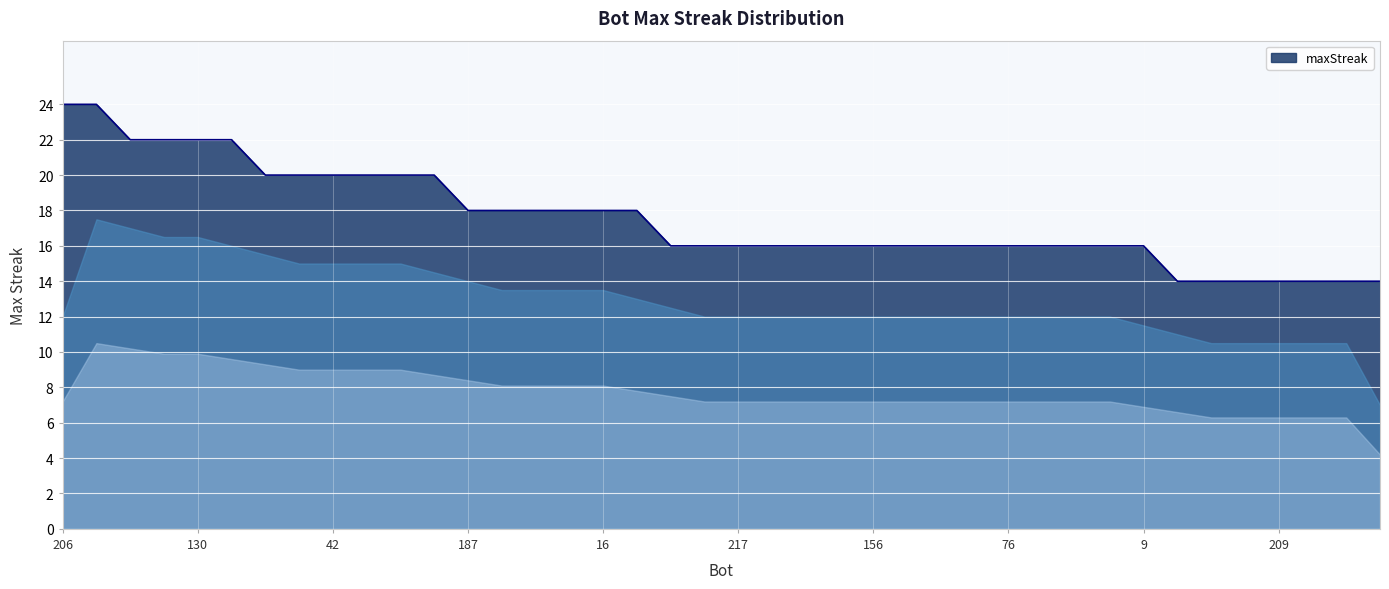

What is the average value?

18